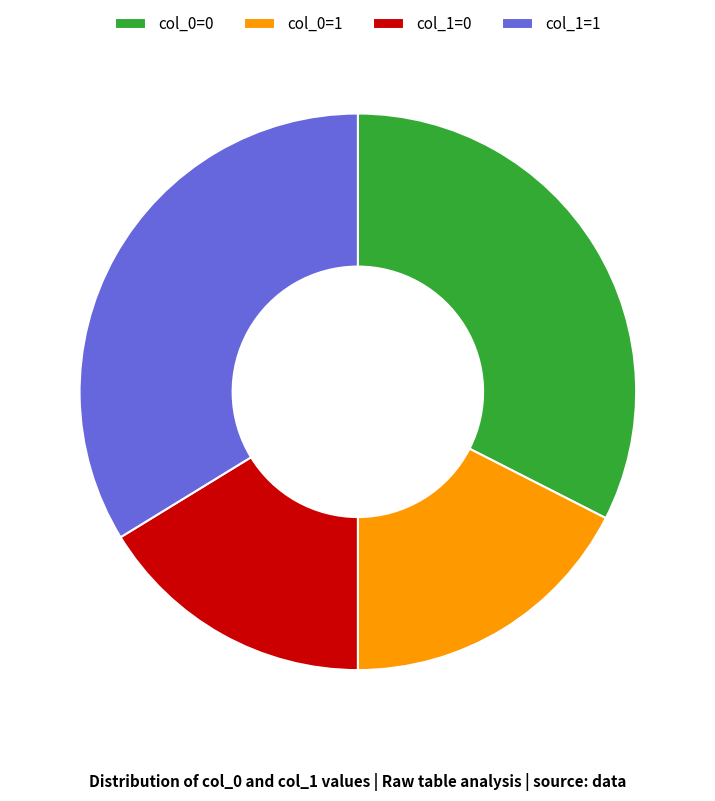

Rank the categories by value from lowest to highest.

col_1=0, col_0=1, col_0=0, col_1=1